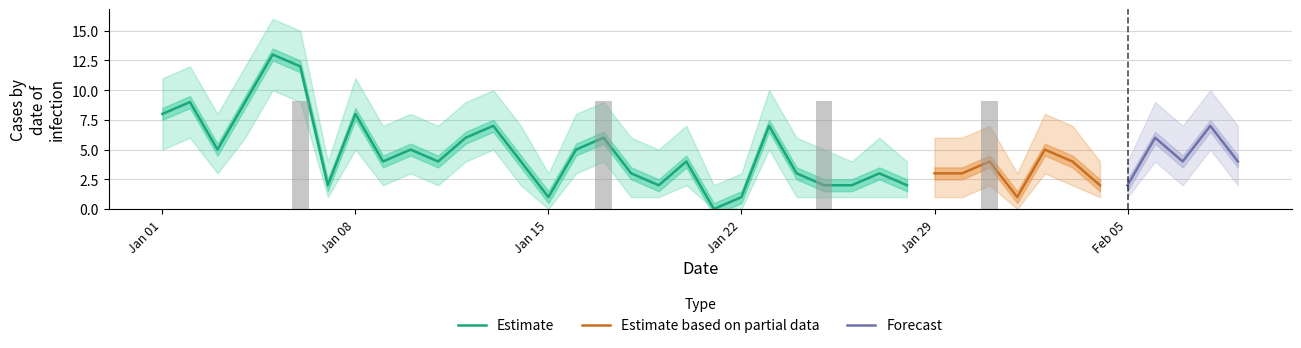

True or false: Estimate_high has a value of 3 at 2023-01-13.

False